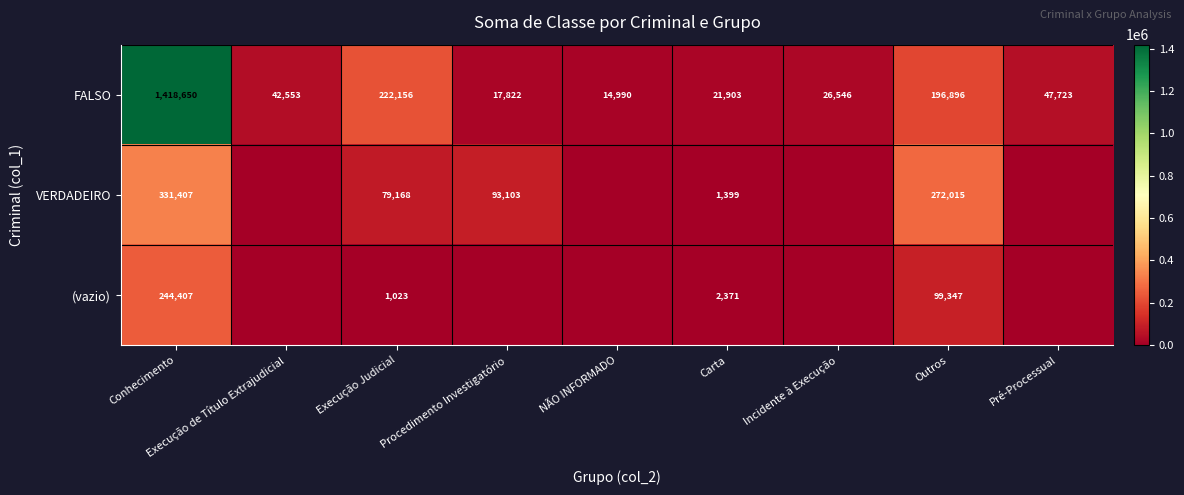

What is the maximum value shown in the chart?

1418650